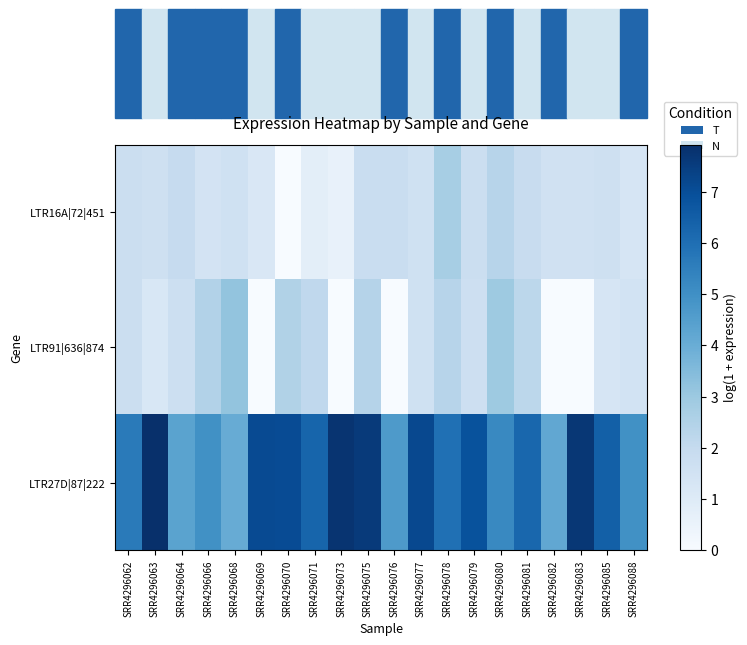

At how many categories does at least one series exceed 5?

14